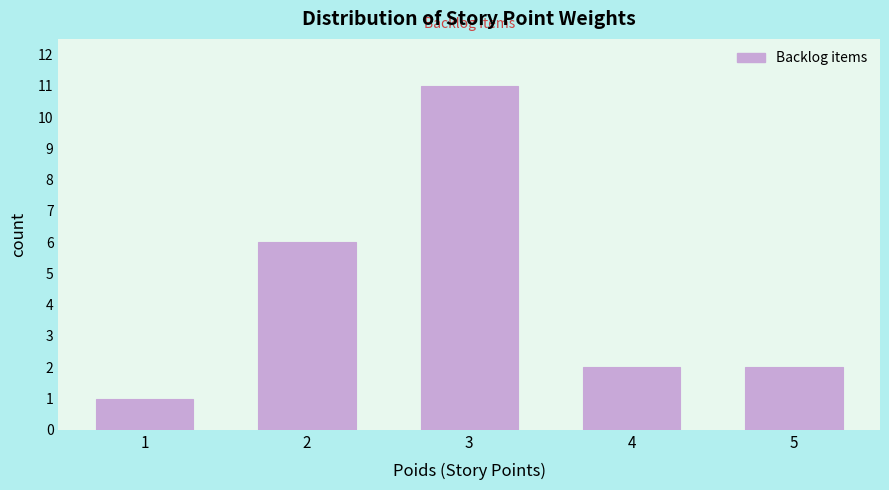

Reading left to right, extract all data points from this chart.

1	6	11	2	2